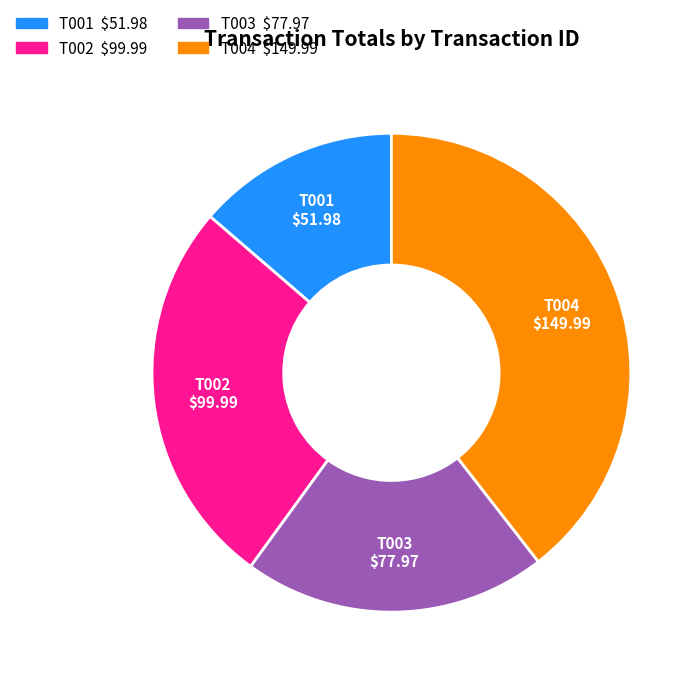

Which slice is the smallest?

T001